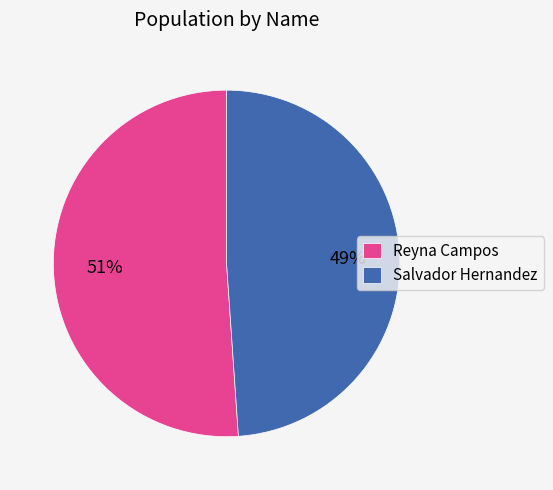

Rank the categories by value from lowest to highest.

Salvador Hernandez, Reyna Campos